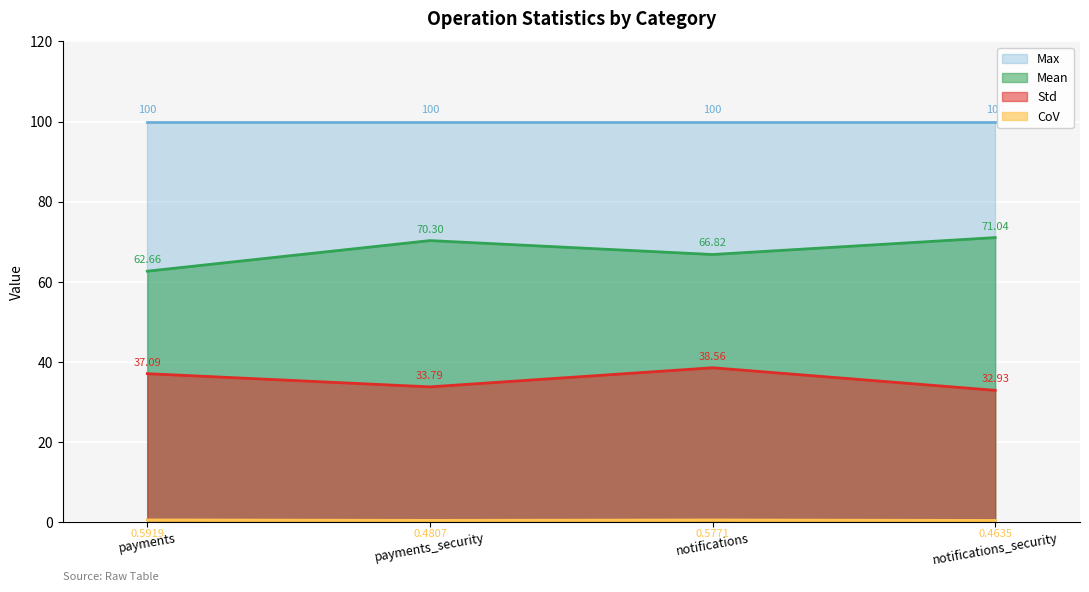

True or false: Mean and Std intersect in this chart.

False